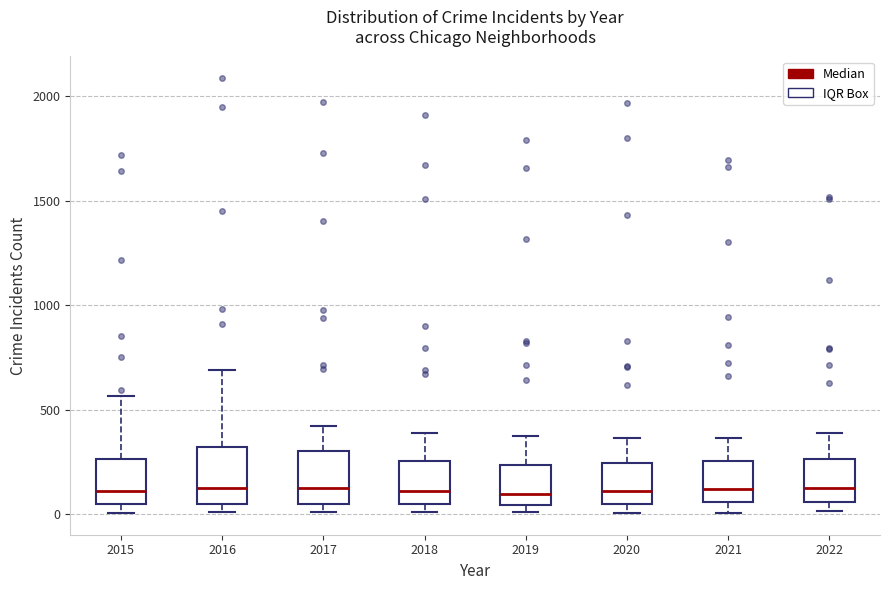

Reading left to right, transcribe this box plot: for each box, give where its median line is, the range the box spans, and where its two whiskers end, as read against the y-axis. The values are not printed on the chart, so give them approximately, as read against the axis.

2015: median 100, box 50 to 250, whiskers 0 to 550
2016: median 150, box 50 to 300, whiskers 0 to 700
2017: median 100, box 50 to 300, whiskers 0 to 400
2018: median 100, box 50 to 250, whiskers 0 to 400
2019: median 100, box 50 to 250, whiskers 0 to 400
2020: median 100, box 50 to 250, whiskers 0 to 350
2021: median 100, box 50 to 250, whiskers 0 to 350
2022: median 100, box 50 to 250, whiskers 0 to 400